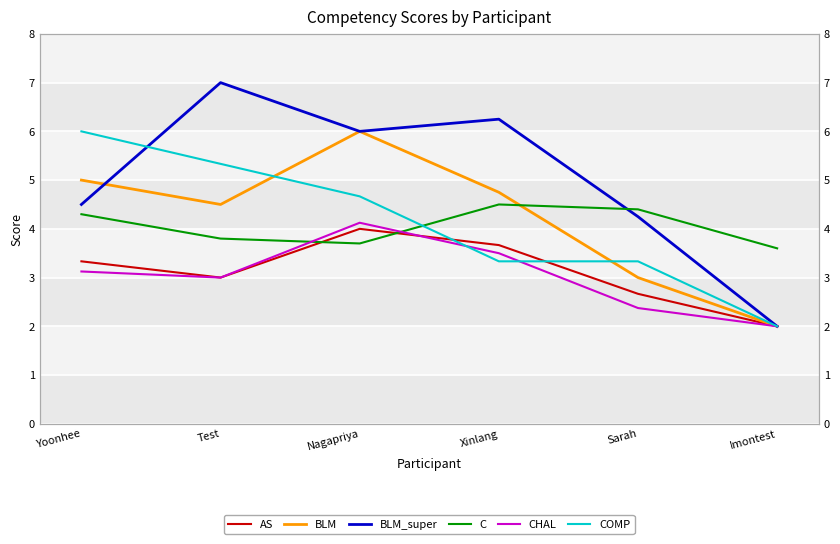

How many intersections are there between AS and COMP?

2